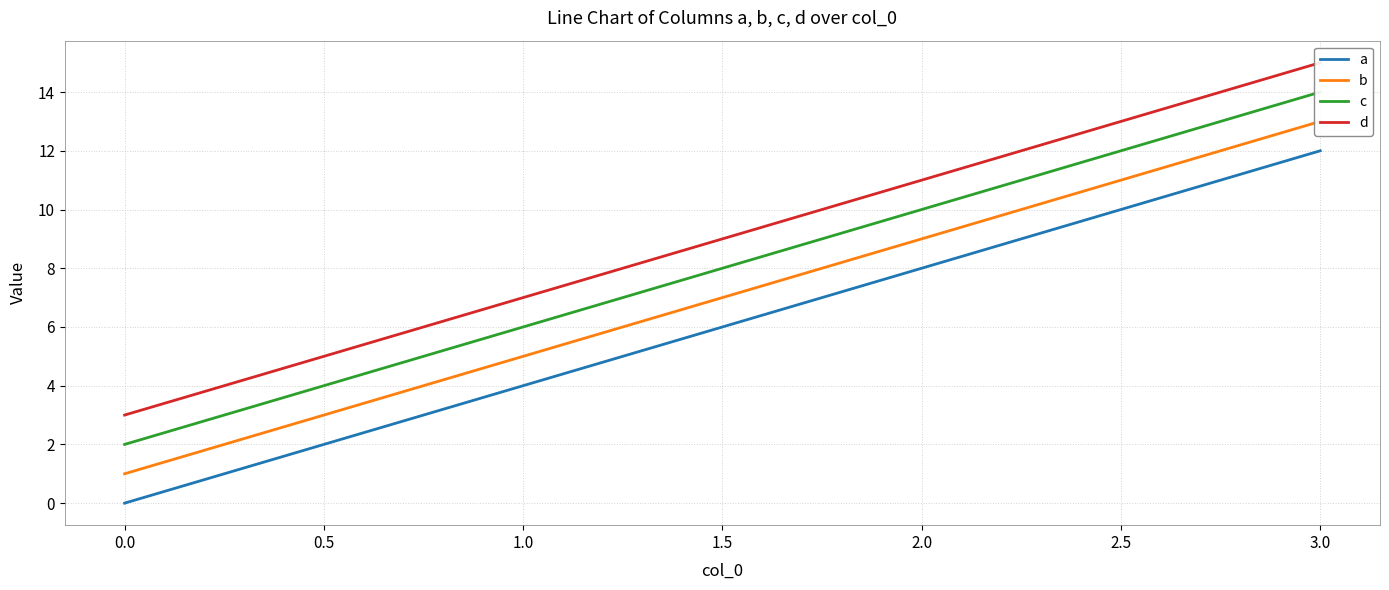

Which series has the widest spread of values?

a